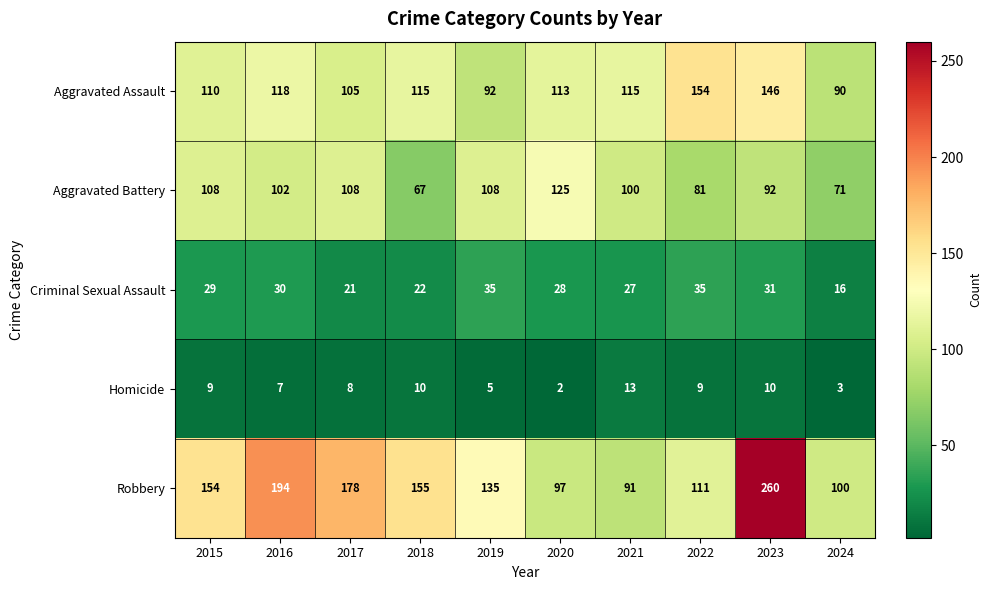

Count the number of data series in this chart.

5